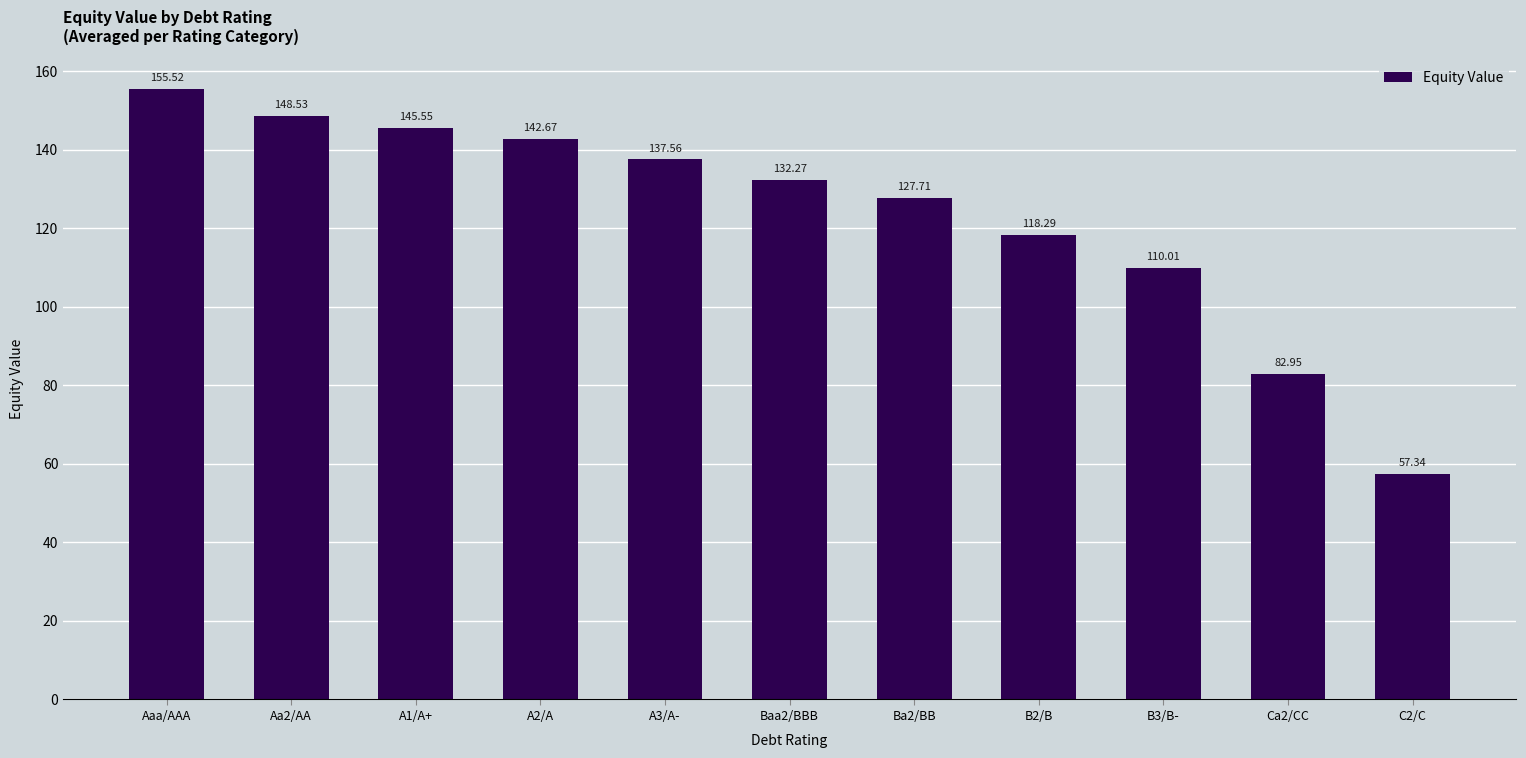

At which label is the value closest to 106?

B3/B-